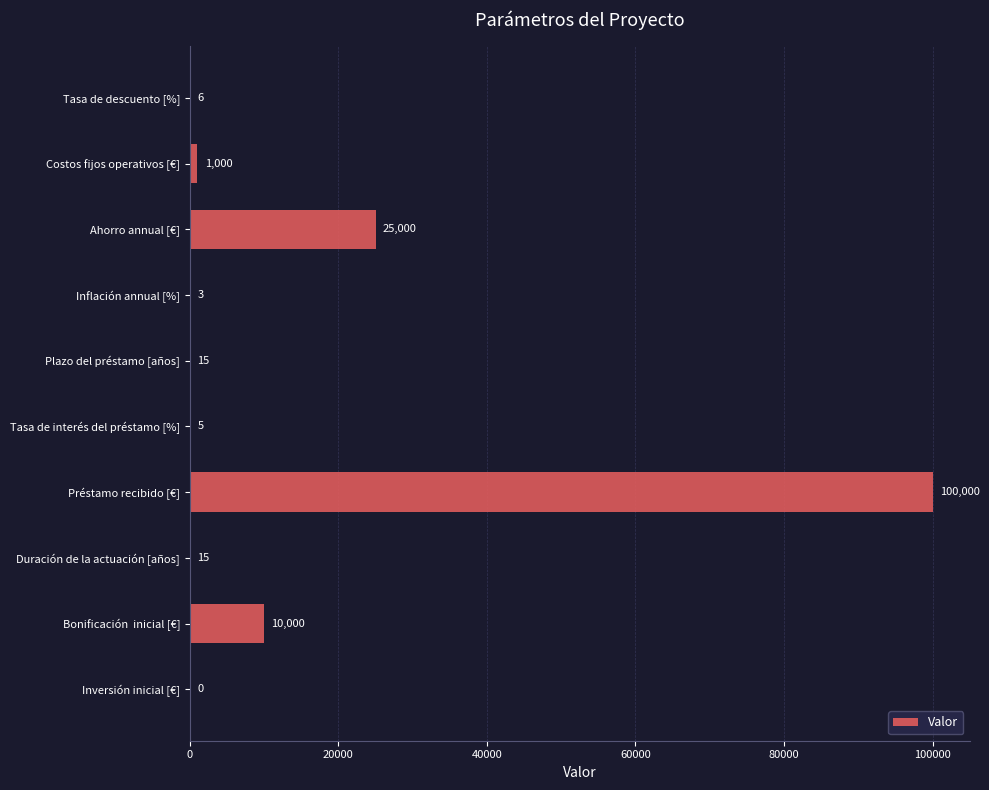

What is the sum of all values?

136044